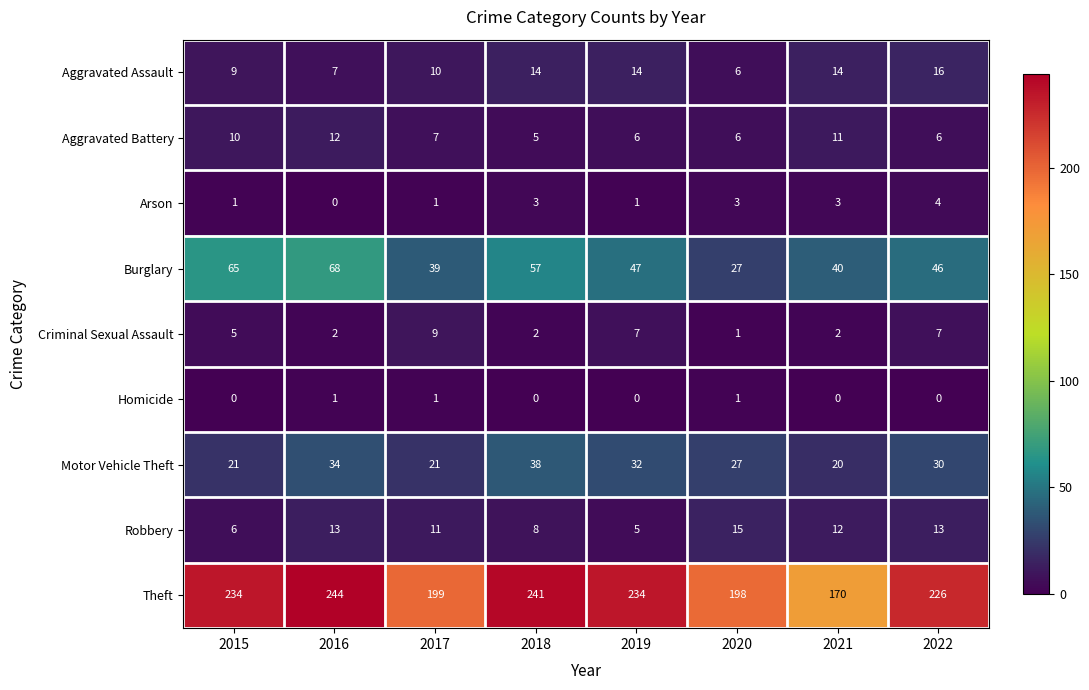

List the series in order of their peak value, lowest first.

Homicide, Arson, Criminal Sexual Assault, Aggravated Battery, Robbery, Aggravated Assault, Motor Vehicle Theft, Burglary, Theft